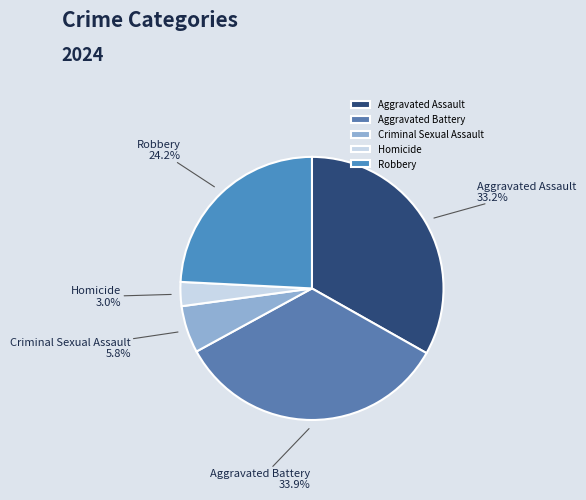

To the nearest percent, what percentage of the pie is Aggravated Assault?

33%